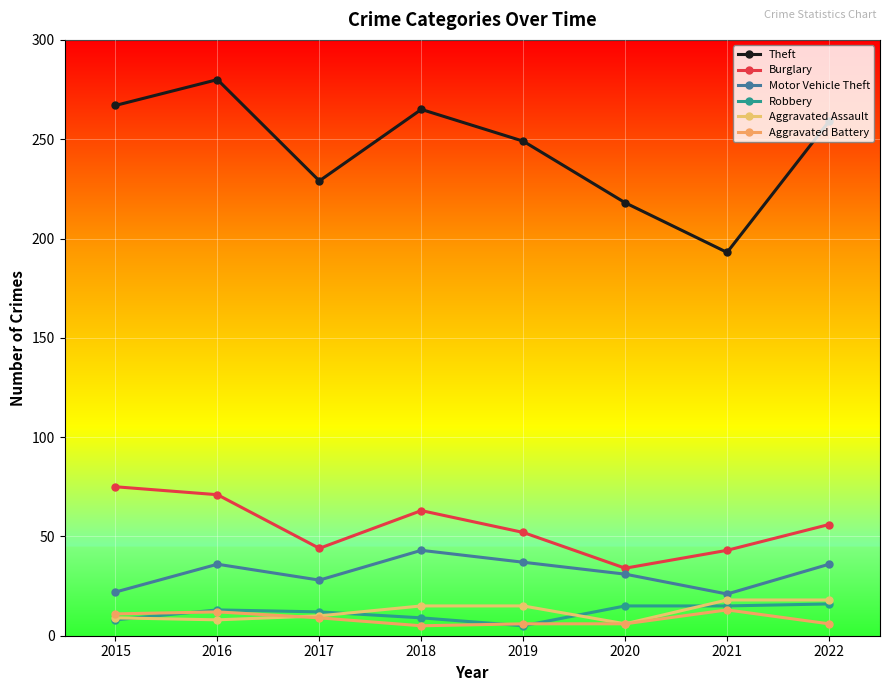

What is the maximum value for Aggravated Assault?

18